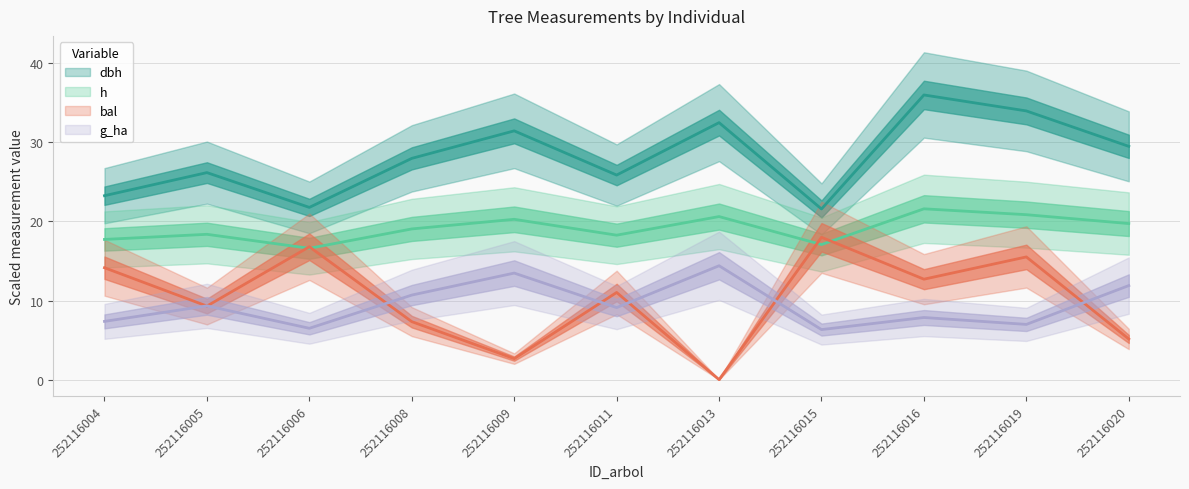

Which has a higher value, 252116005 or 252116008?

252116008